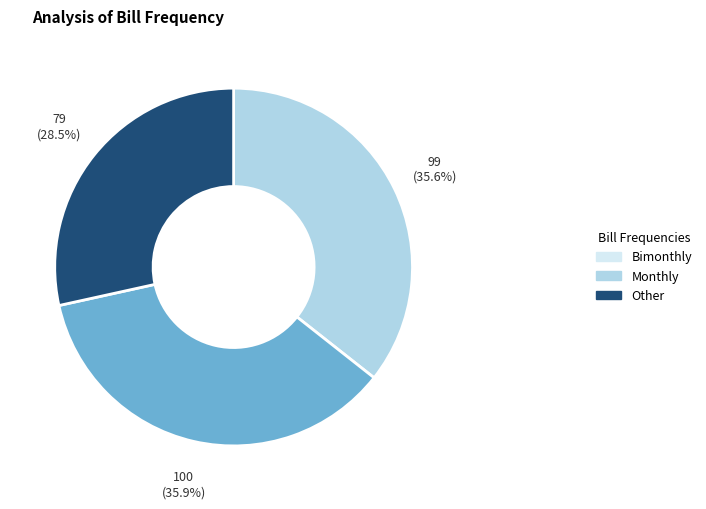

Is there a majority slice in this chart?

No